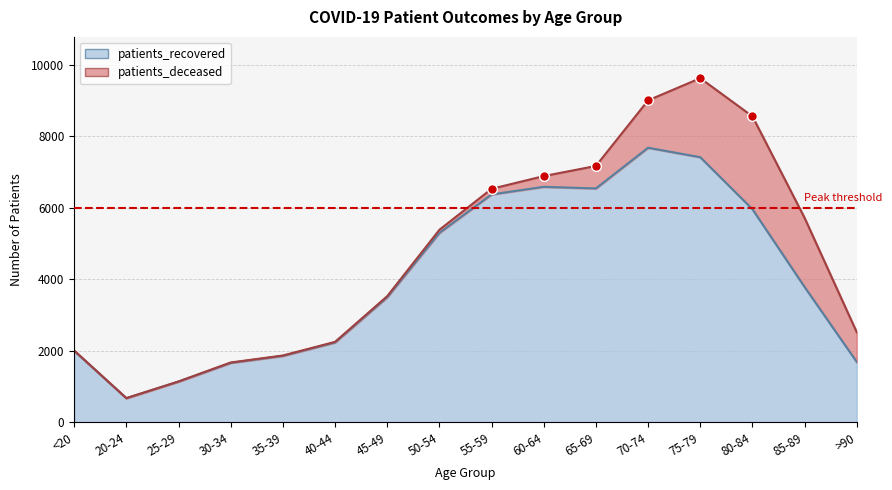

List the labels in order of value, smallest first.

20-24, 25-29, 30-34, >90, 35-39, <20, 40-44, 45-49, 85-89, 50-54, 80-84, 55-59, 65-69, 60-64, 75-79, 70-74